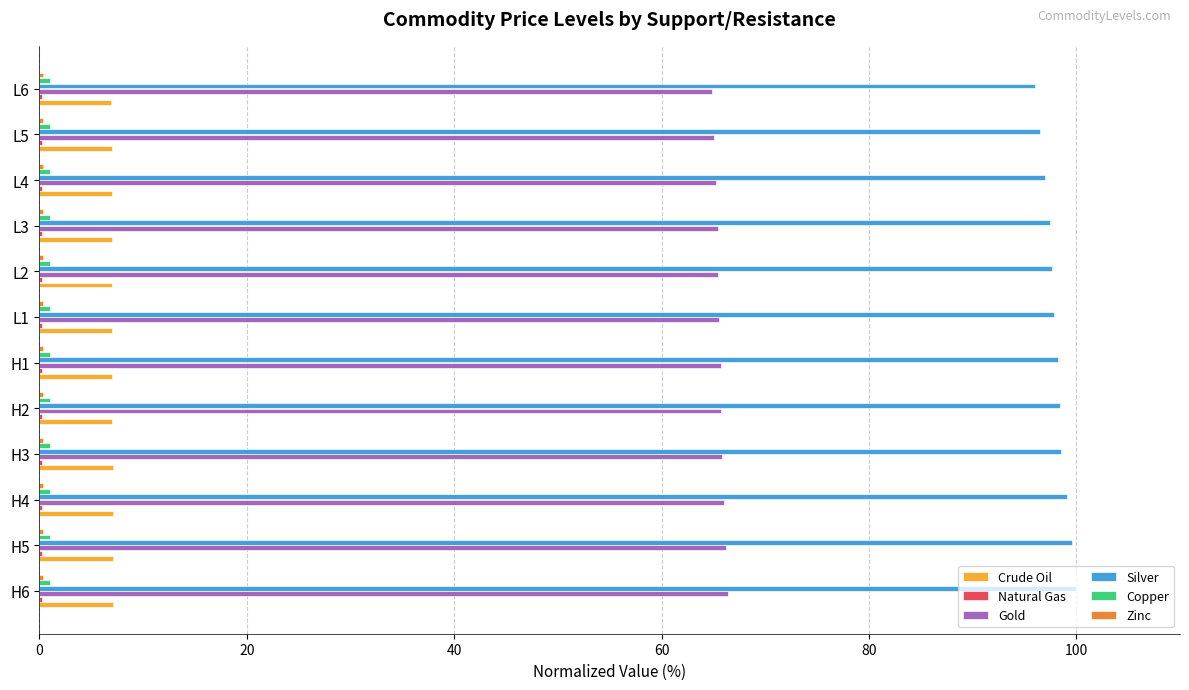

Is it true that Silver equals 99.5 at H5?

True